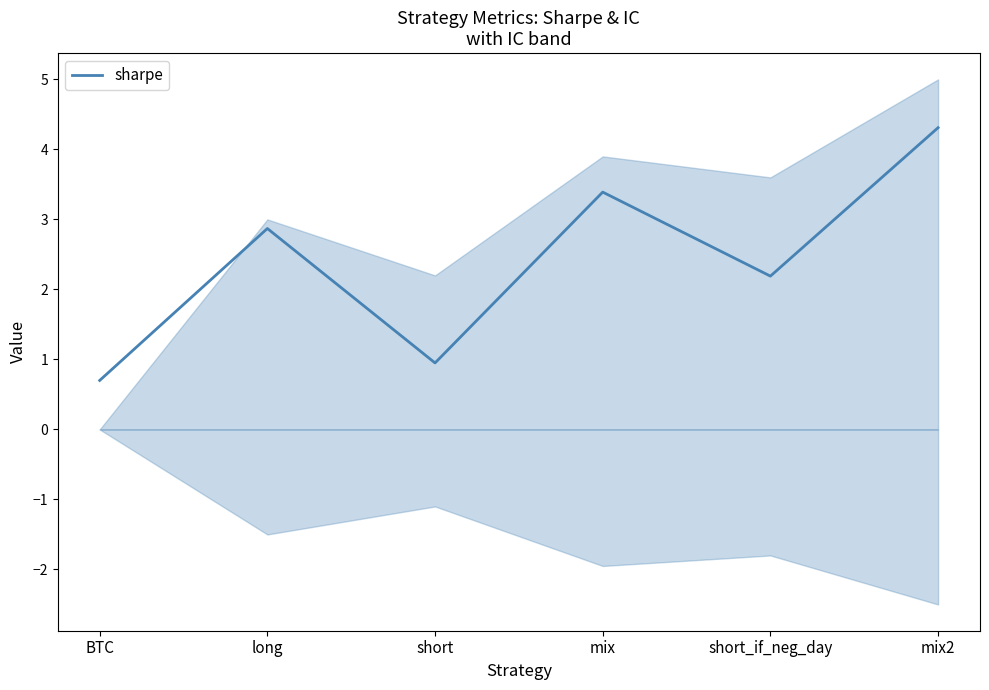

True or false: the data shows 4.3 at mix2.

True